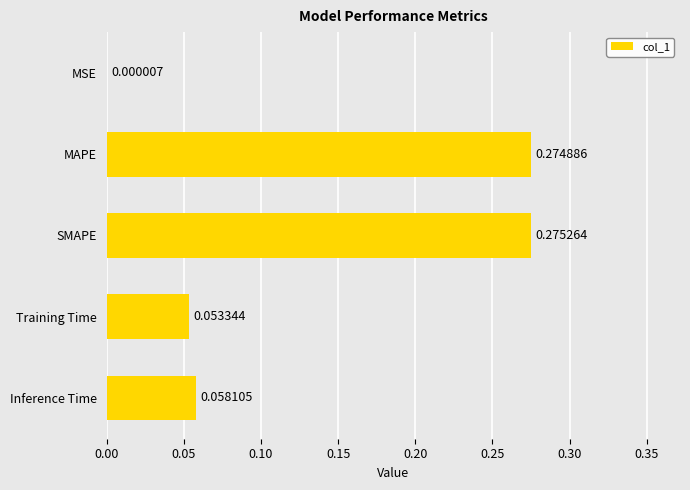

Where is the data nearest to the value 0?

MSE